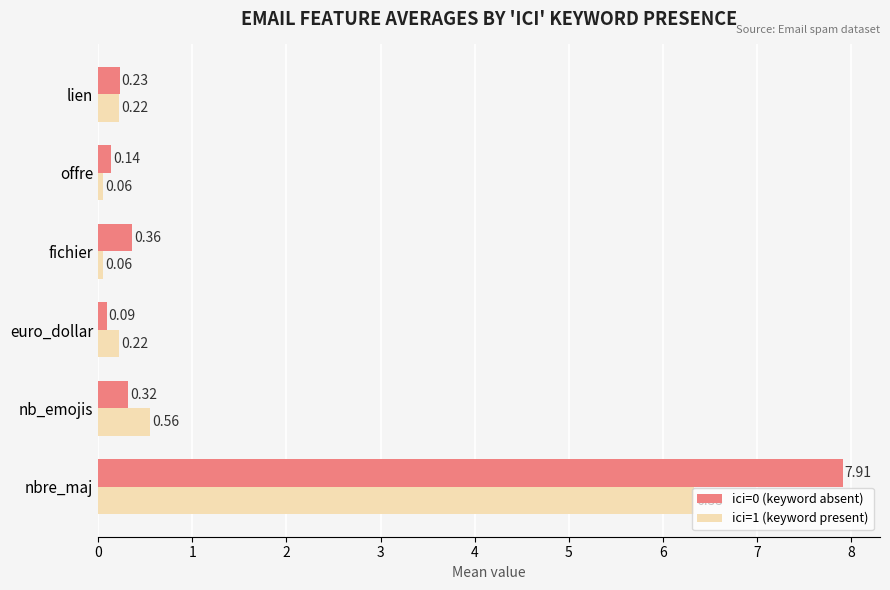

Which category has the highest value in the ici=1 (keyword present) series?

nbre_maj